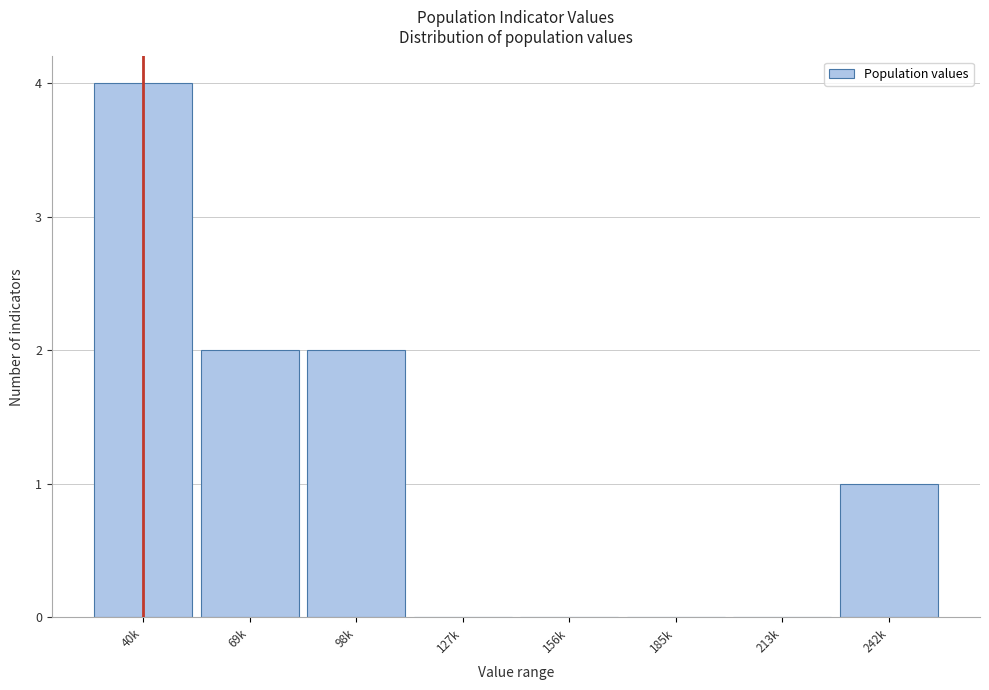

Reading left to right, extract all data points from this chart.

40k=4	69k=2	98k=2	127k=0	156k=0	185k=0	213k=0	242k=1